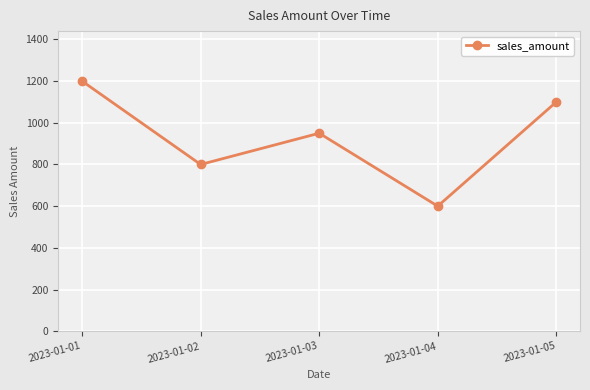

What is the maximum value shown in the chart?

1200